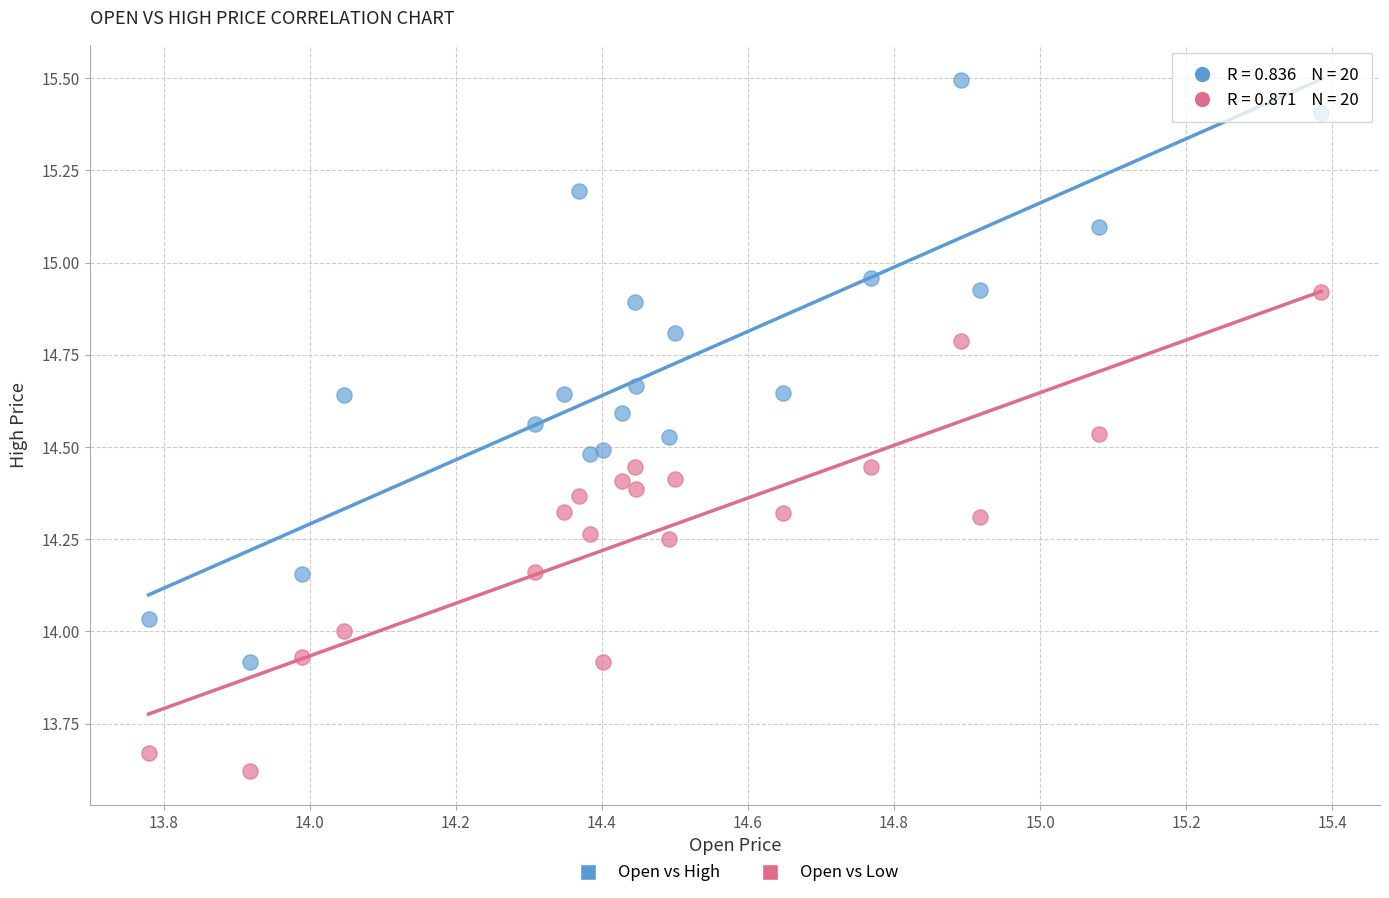

Which series has the largest Y range (max minus min)?

Open vs High